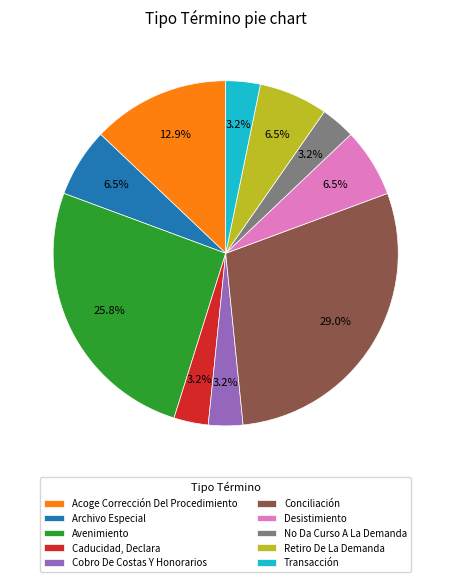

How many segments does this pie chart have?

10